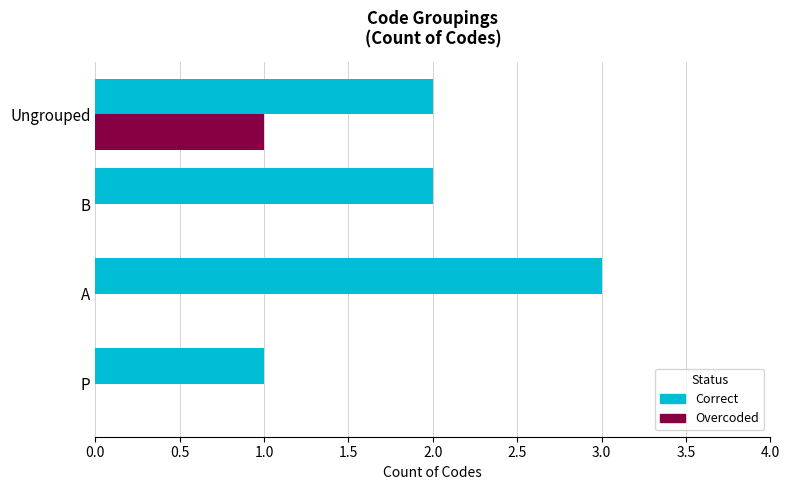

Which series changed the most between A and B?

Correct